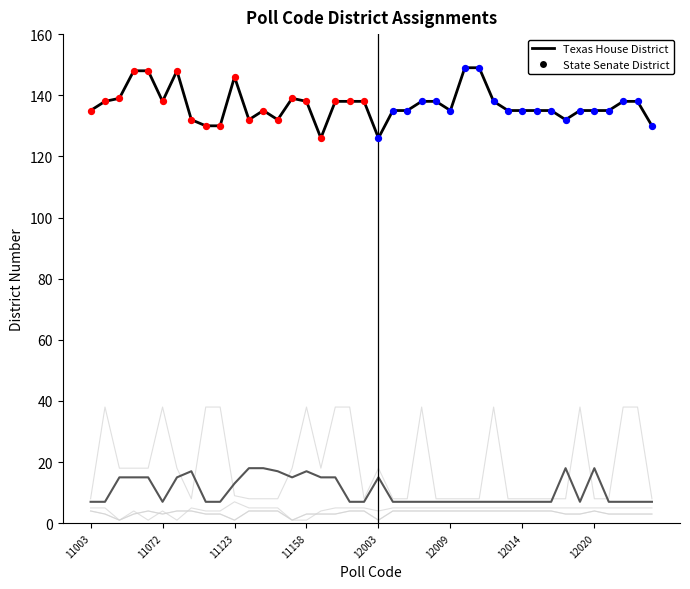

Is this an area chart (filled region under the line)?

No